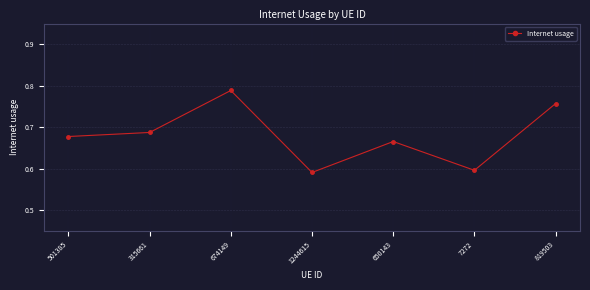

True or false: the data has more than 2 interior local peaks.

False